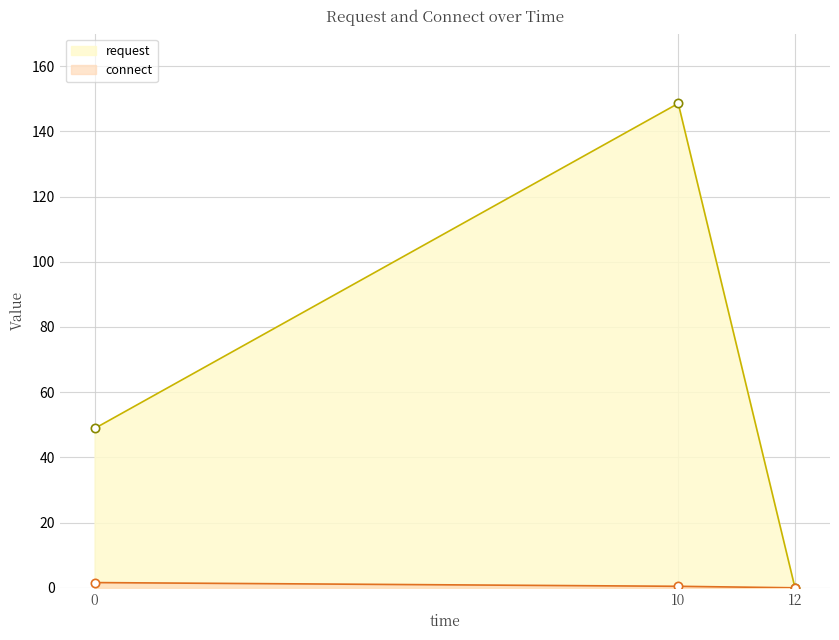

How many lines are shown in the chart?

2